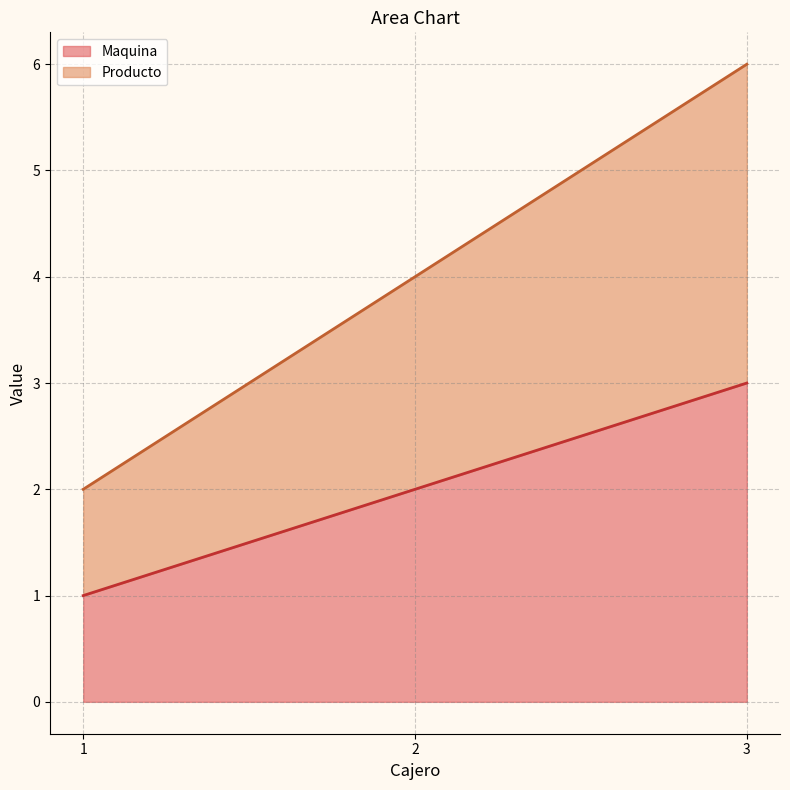

The Maquina series shows 1 at 3. True or false?

False